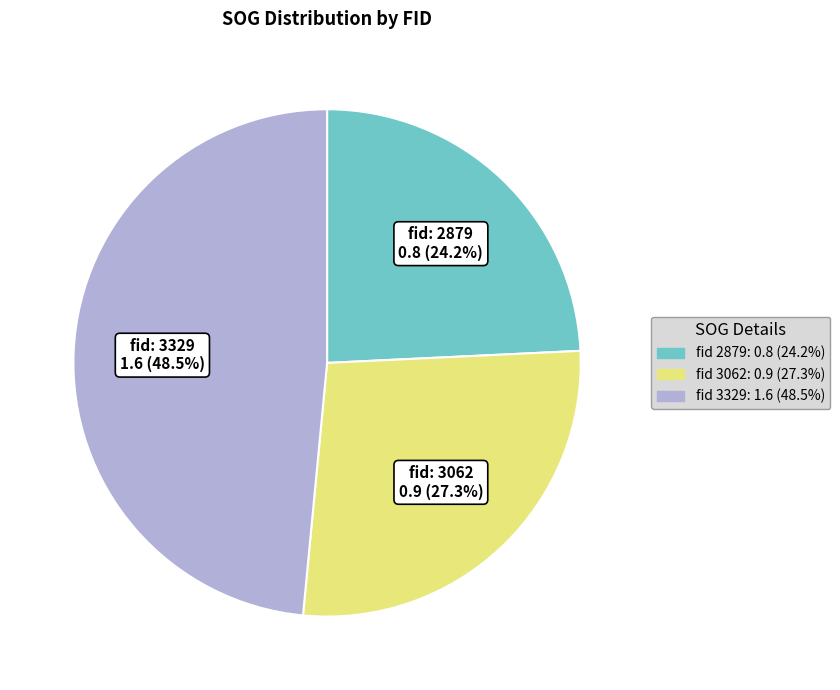

Does any single category account for the majority?

No